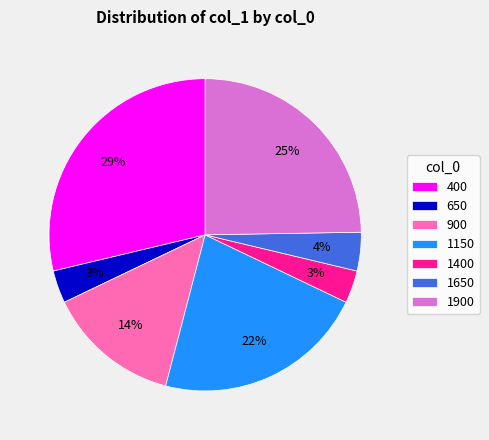

To the nearest percent, what percentage of the pie is 1650?

4%